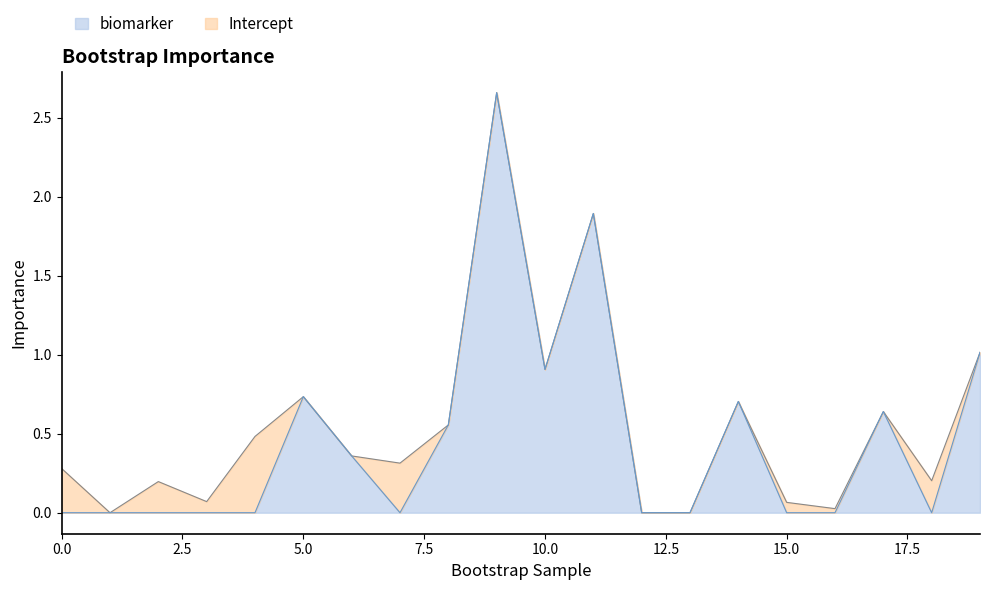

Between 1 and 14, which series saw the biggest shift?

biomarker